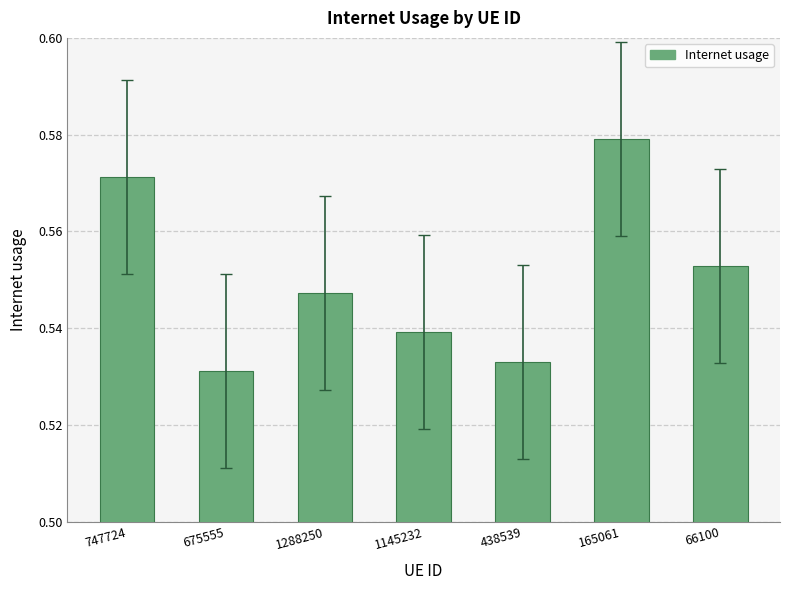

What is the label of the 1st bar from the right?

66100